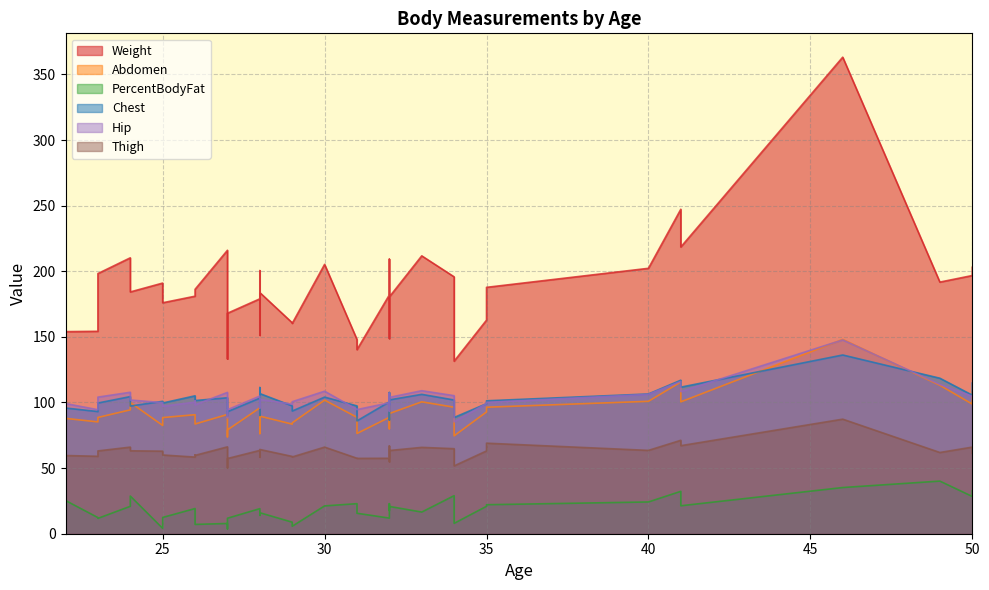

How many interior local peaks does the Thigh series have?

12